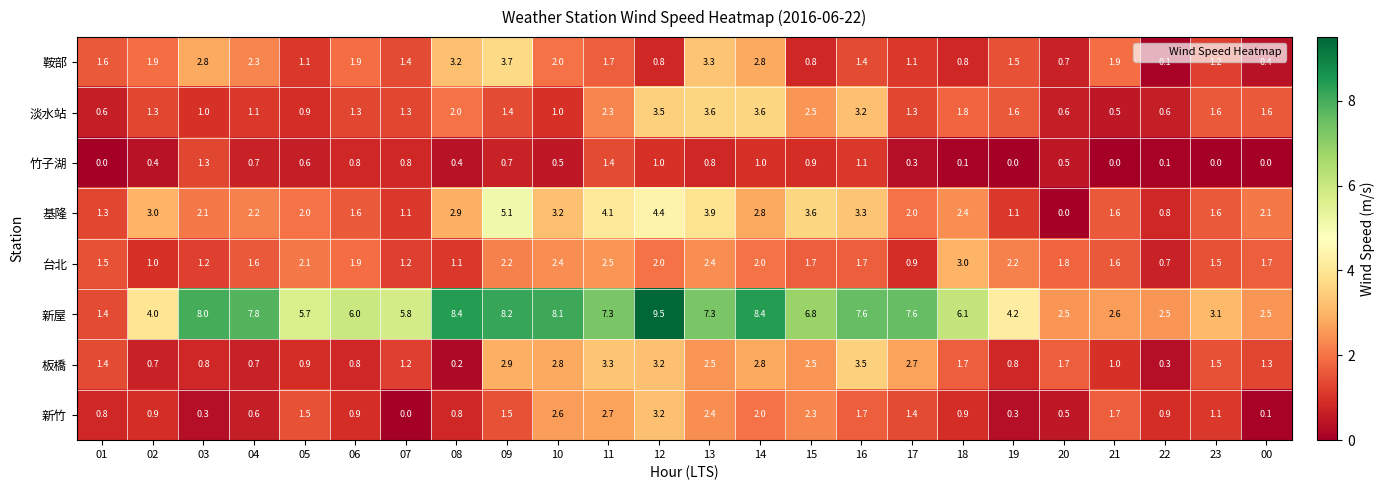

True or false: 新竹 has a value of 1.3 at 15.

False